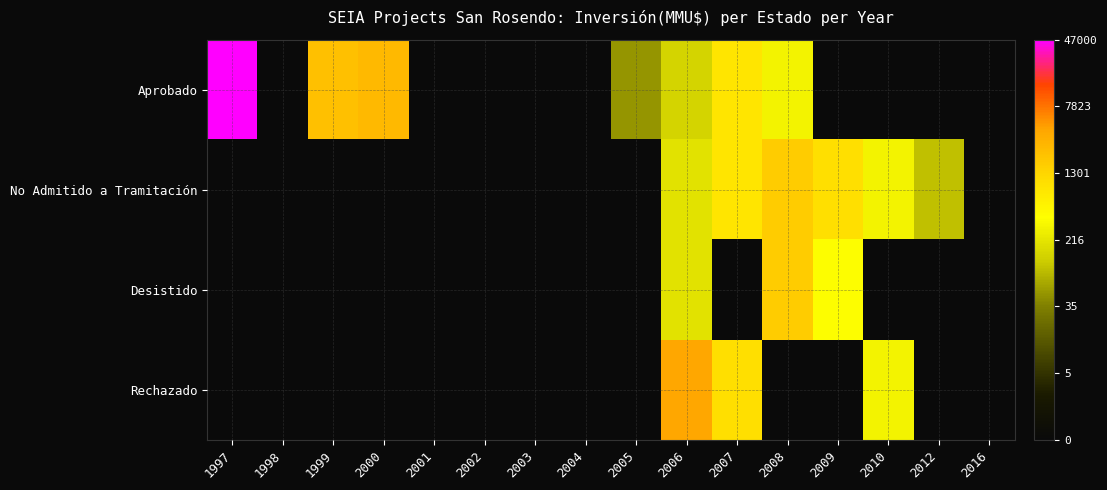

Count the number of categories in the chart.

16